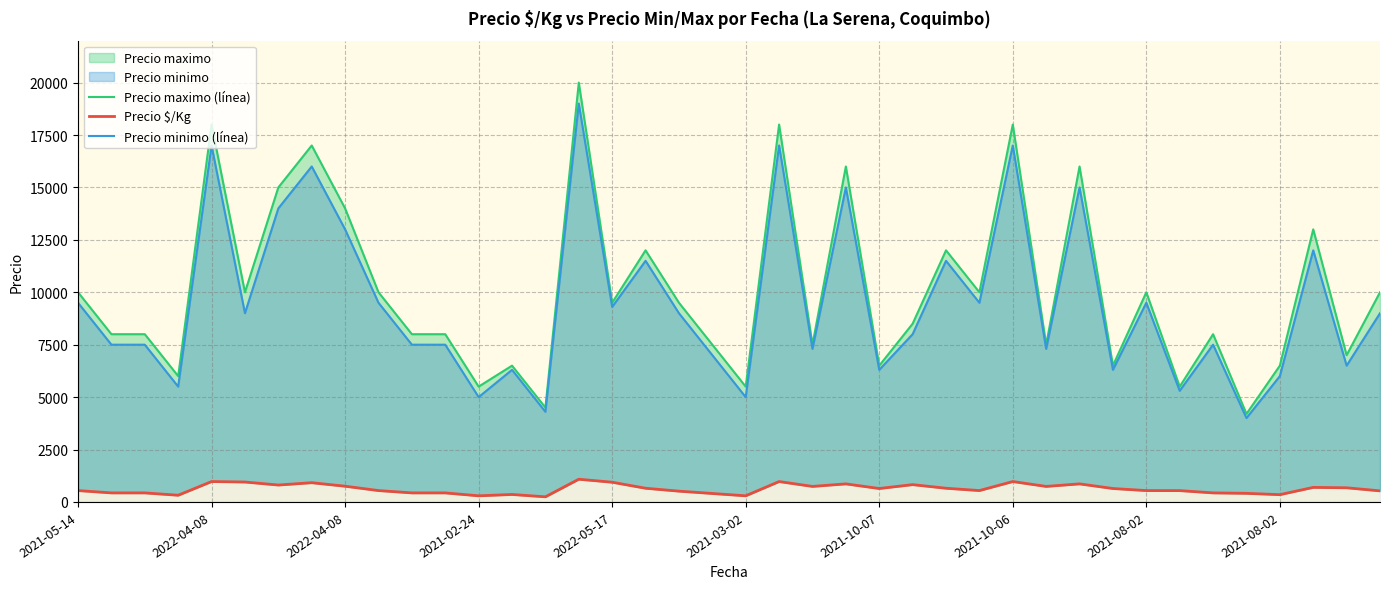

At 23, list the series in order from smallest to largest.

Precio $/Kg, Precio minimo (línea), Precio maximo (línea)